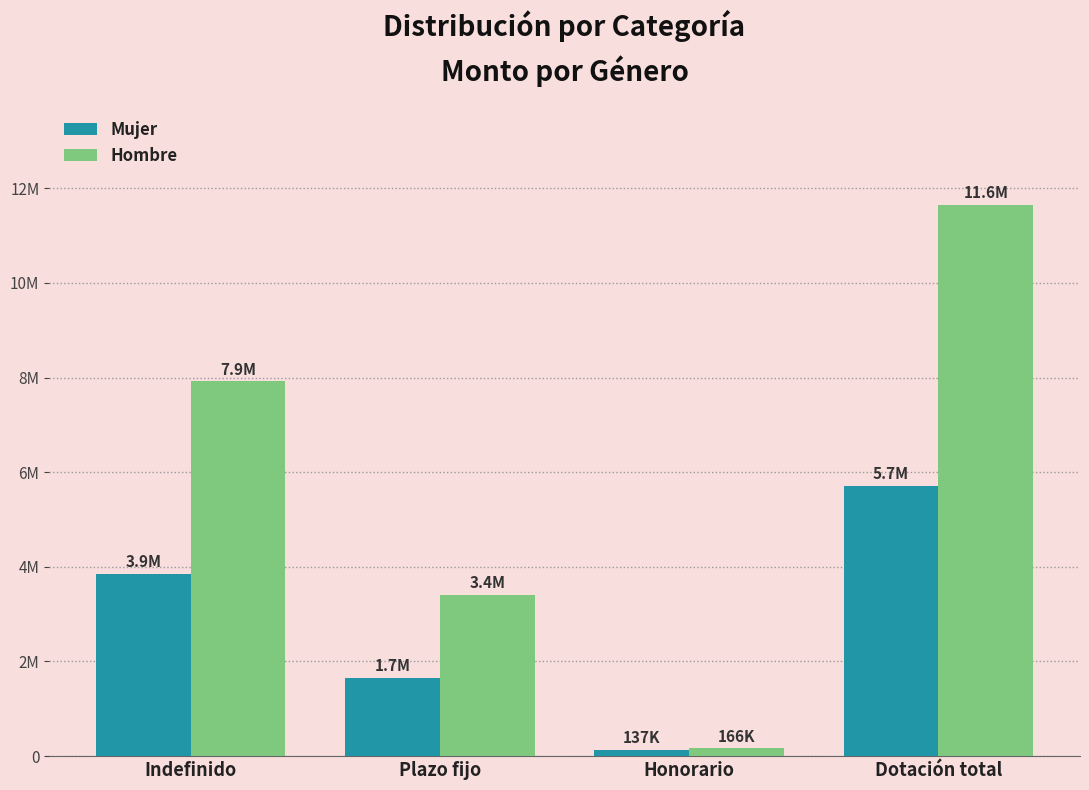

What value does the Hombre series have at Dotación total?

11645210.1